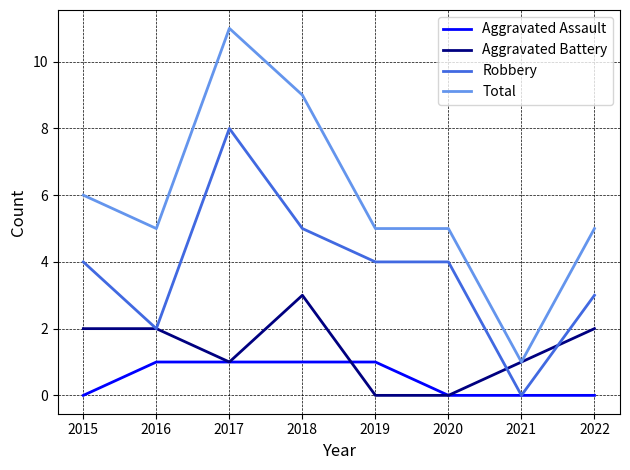

At which category does Robbery reach its first local peak?

2017